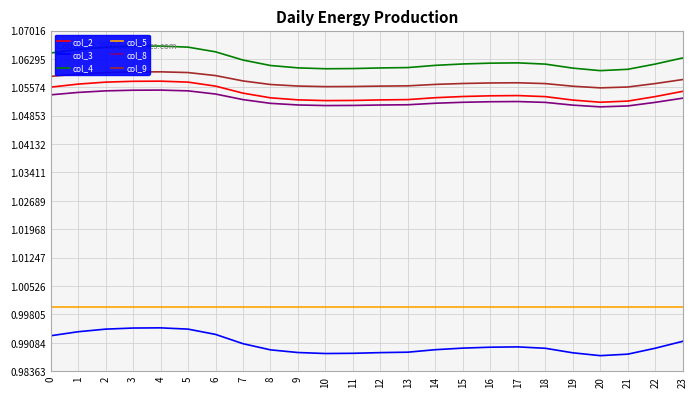

Is the value of col_3 at 12 greater than the value of col_9 at 13?

No